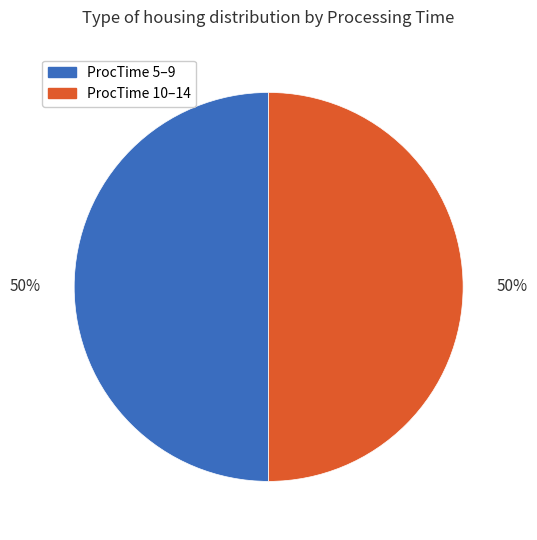

To the nearest percent, what is the average slice percentage?

50%